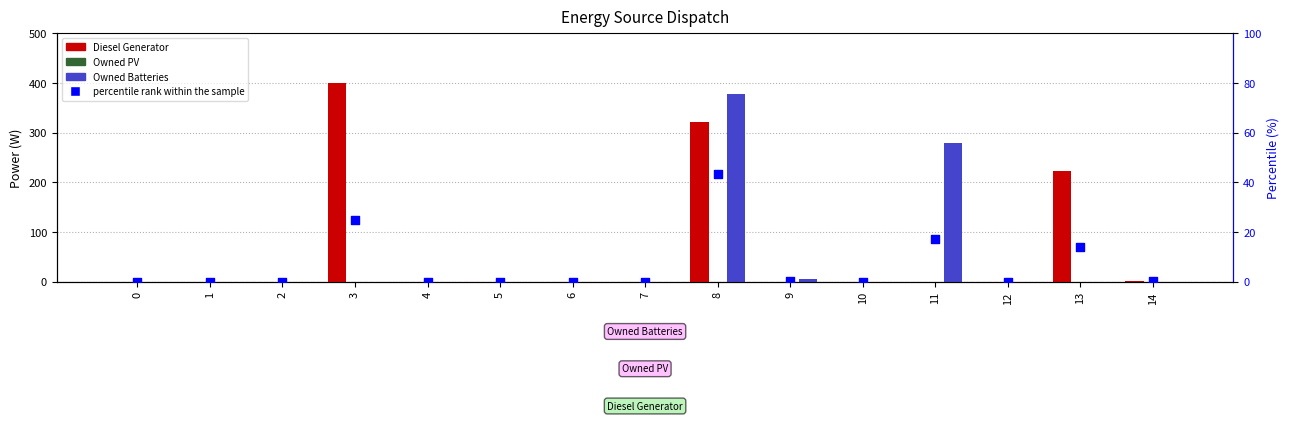

Which series has the widest spread of Y values?

Diesel Generator